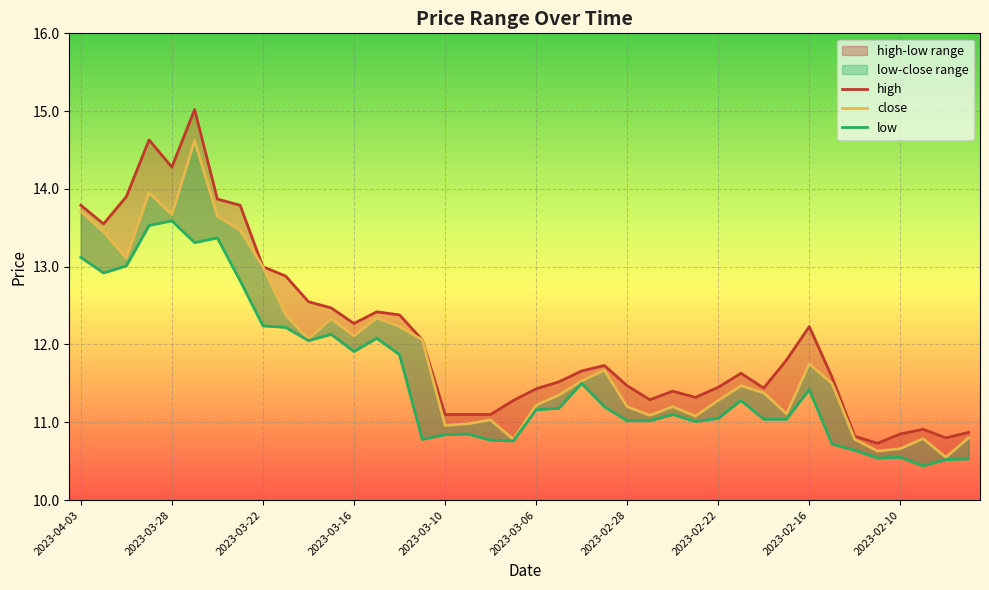

In close, how many points are lower than both neighbors (excluding endpoints)?

11